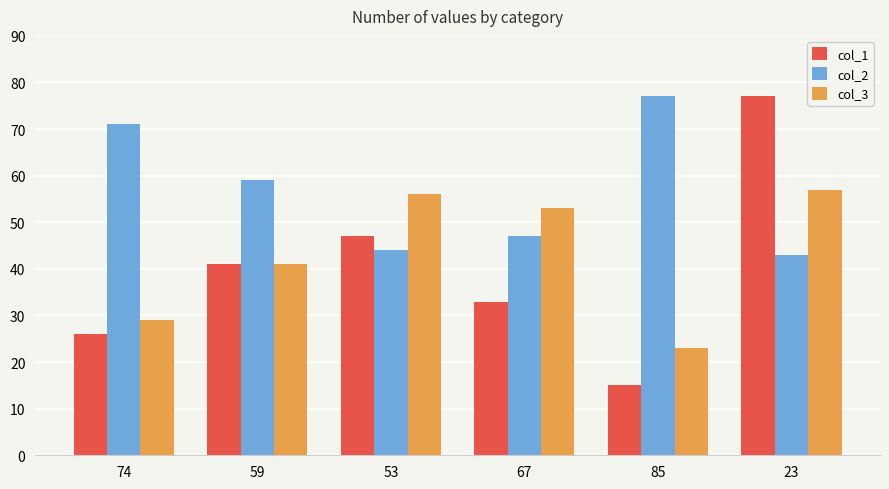

True or false: col_1 has a value of 26 at 85.

False